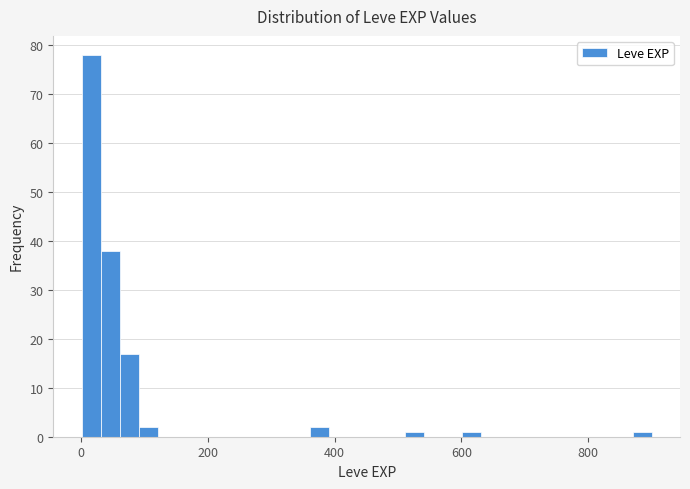

Read against the x-axis, roughly where is the centre of the tallest bar?

20